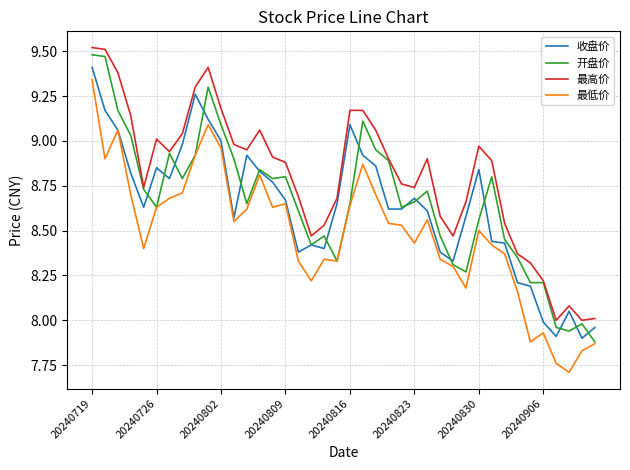

True or false: 最低价 and 最高价 cross at least once.

False